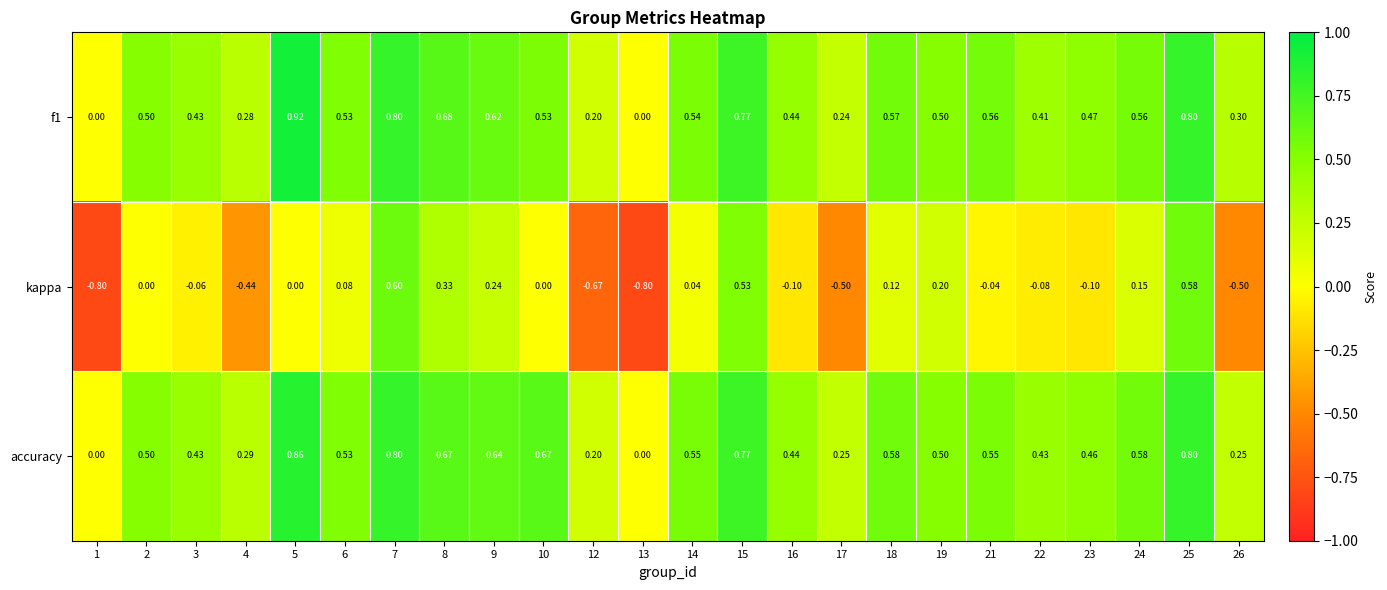

At which category is the sum across all series the highest?

7